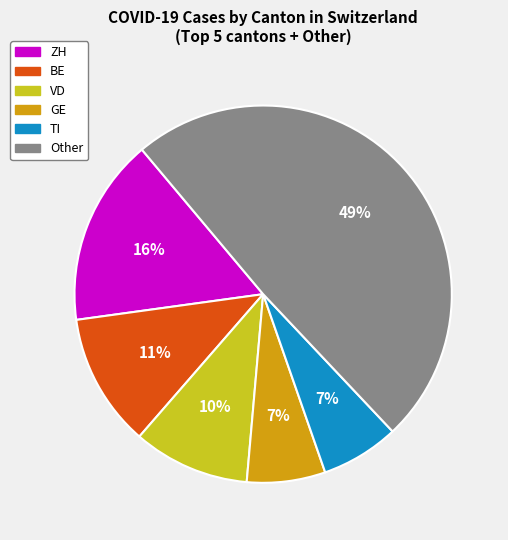

Count the number of slices in the pie.

6